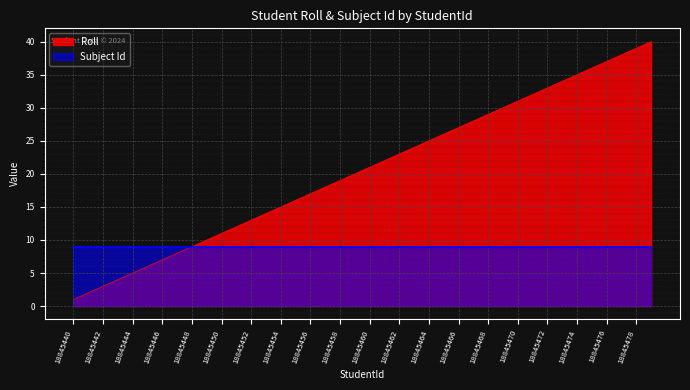

Between 18845471 and 18845443, which is larger?

18845471